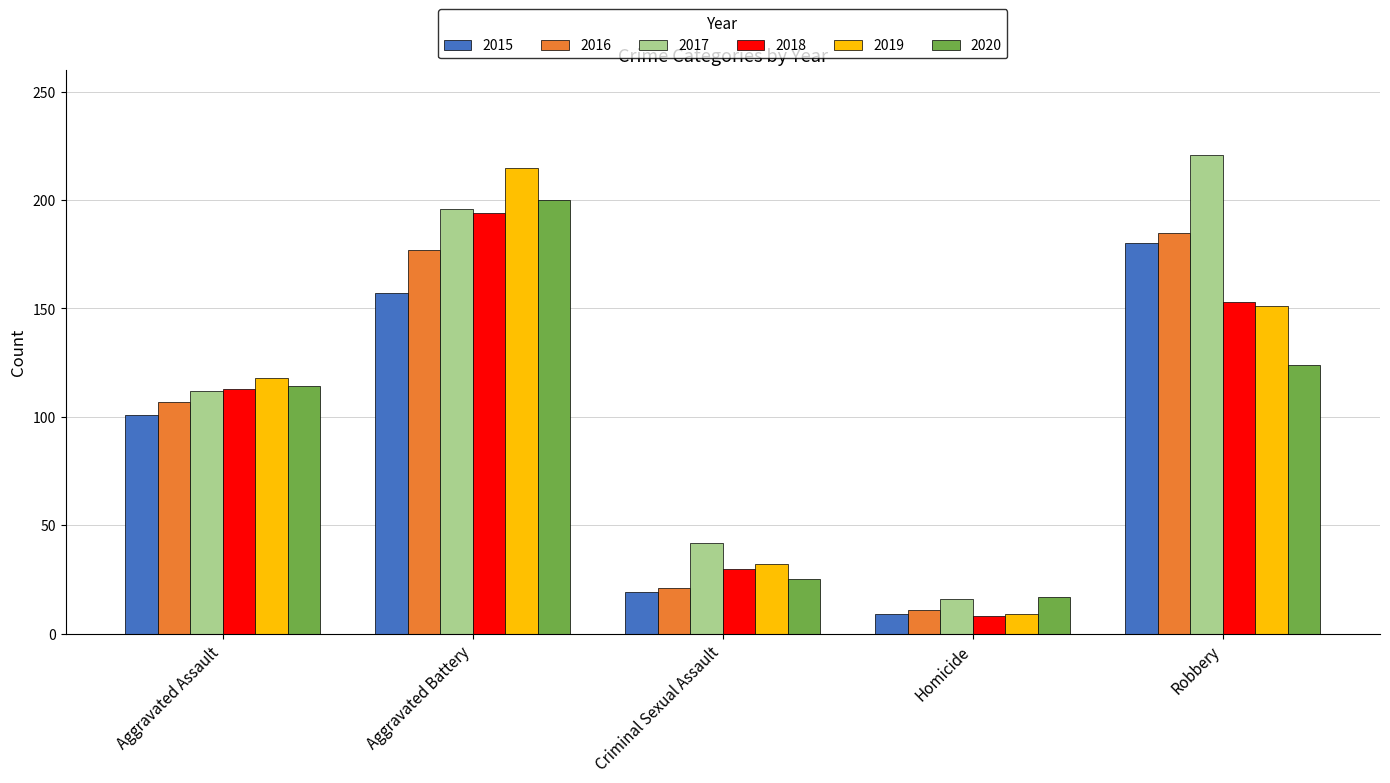

The 2015 series shows 19 at Criminal Sexual Assault. True or false?

True